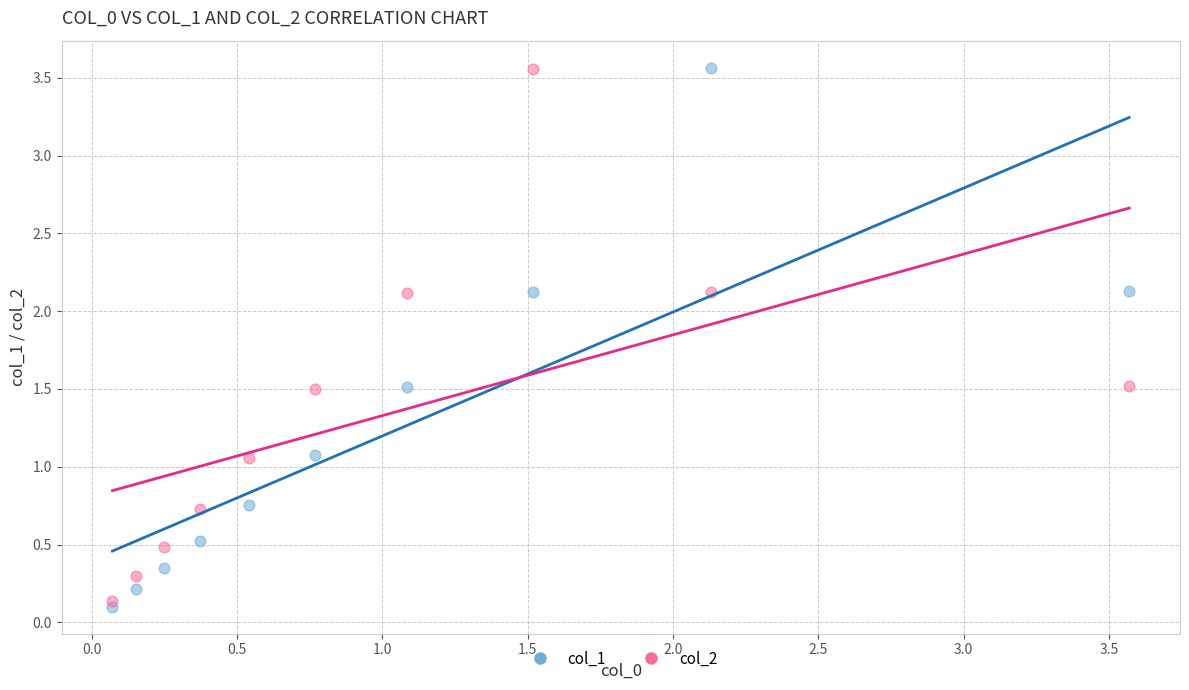

Which series contains the lowest Y value?

col_1